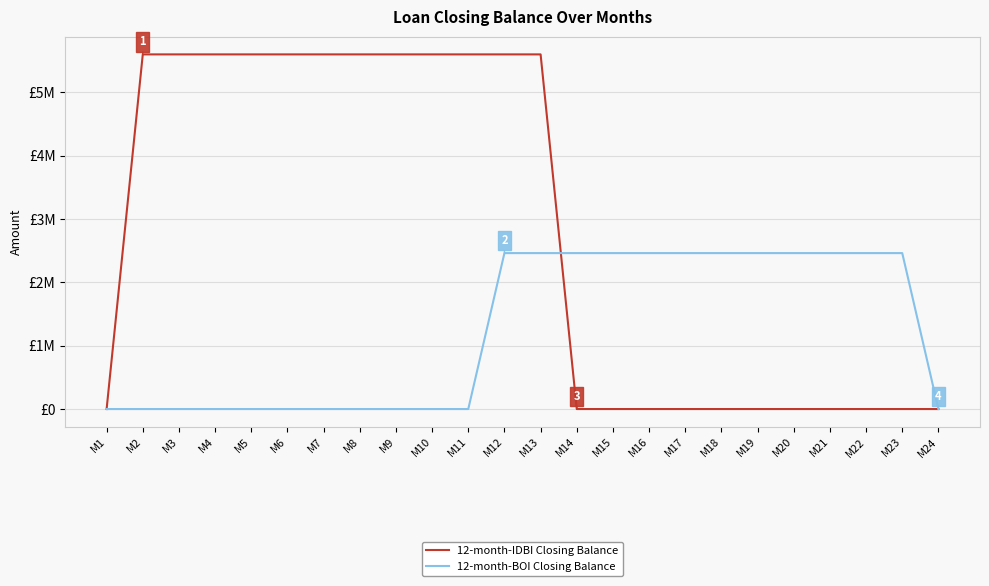

Between which two adjacent categories do 12-month-IDBI Closing Balance and 12-month-BOI Closing Balance first intersect?

M13 and M14